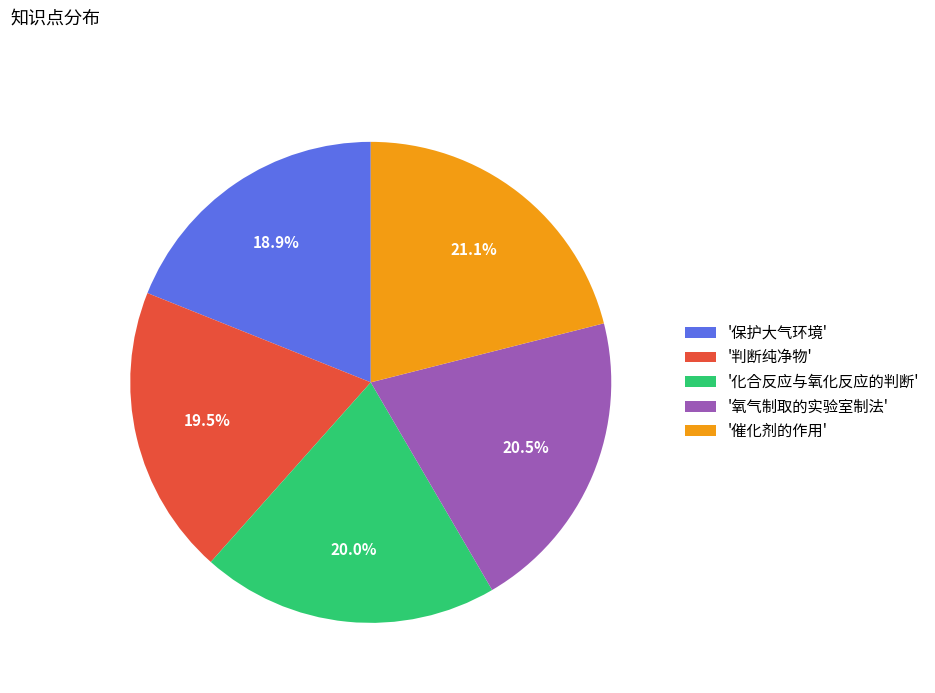

Count the number of slices in the pie.

5